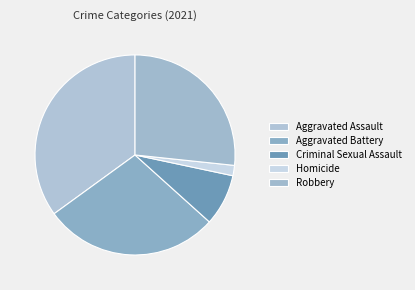

What is the ratio of the value at Criminal Sexual Assault to the value at Robbery?

0.3